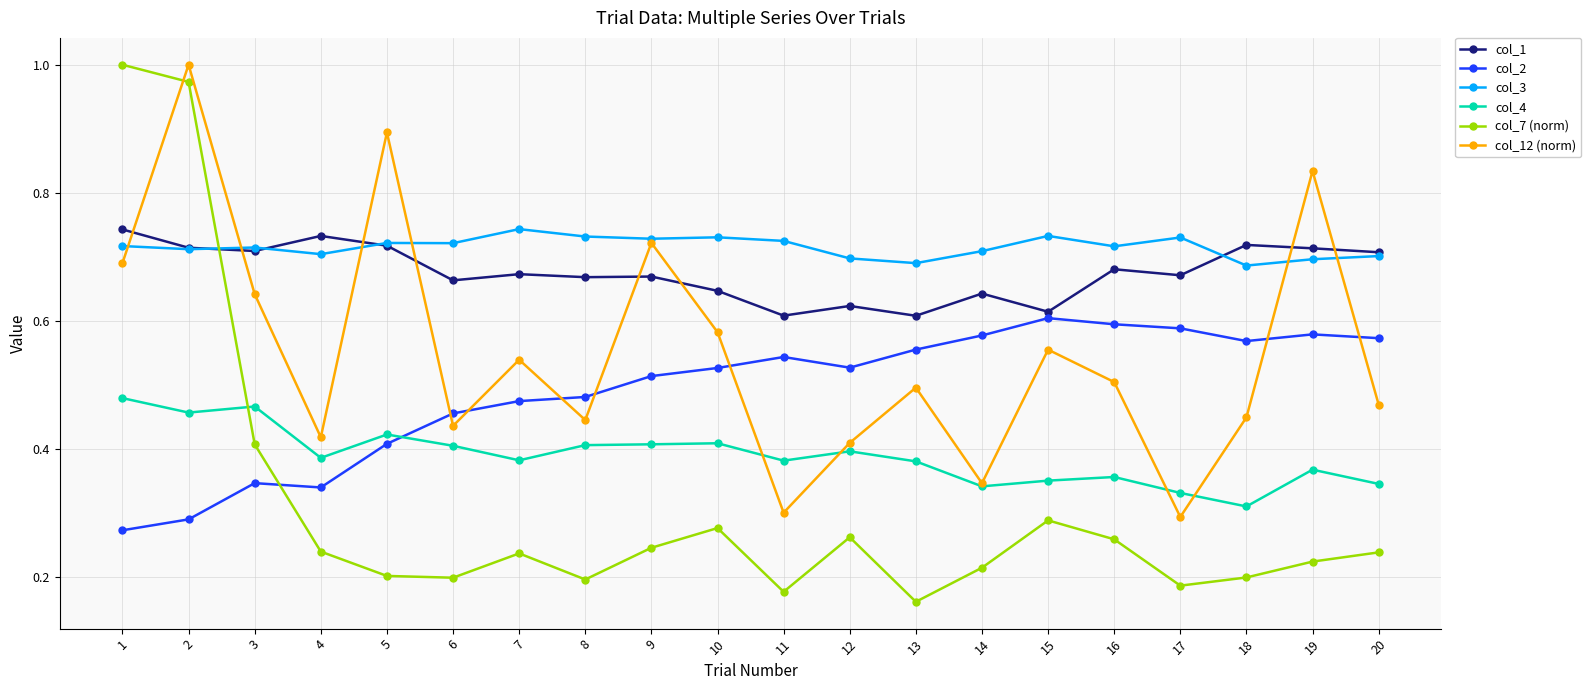

True or false: col_7 (norm) and col_3 cross at least once.

True